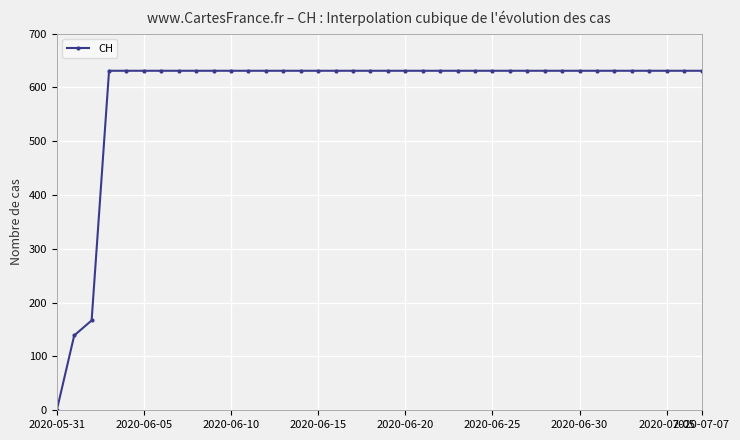

What is the greatest value displayed?

631